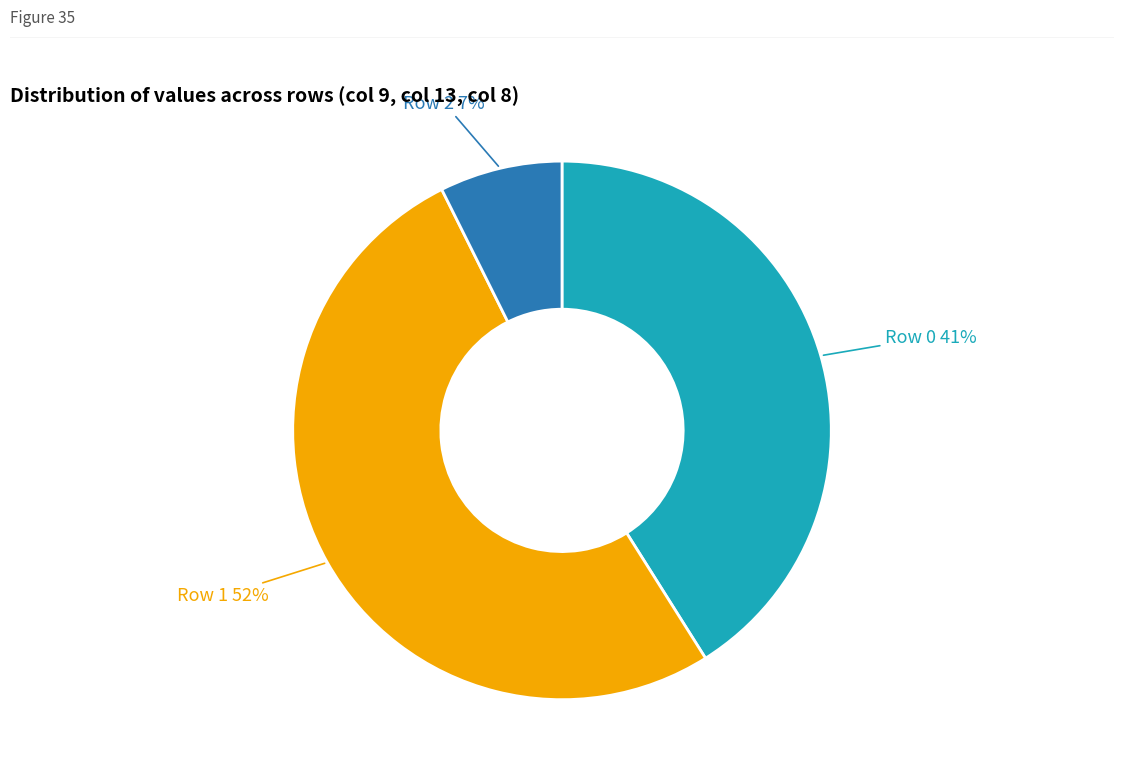

Does any single category account for the majority?

Yes